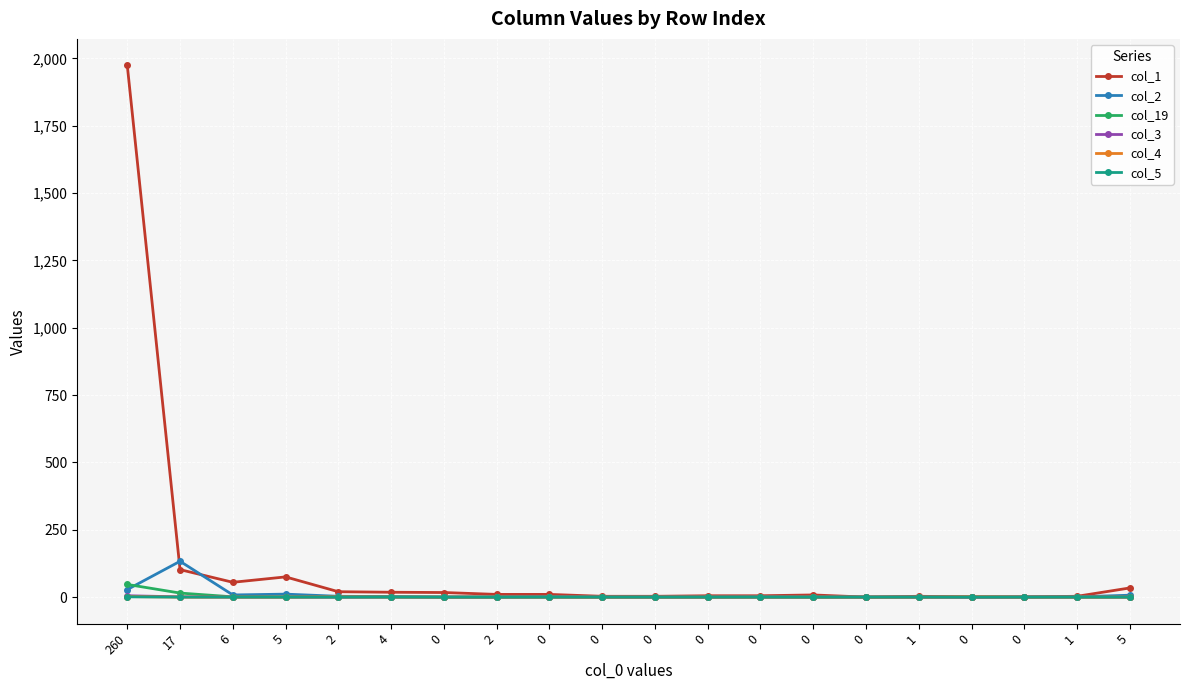

True or false: col_3 and col_2 intersect in this chart.

False